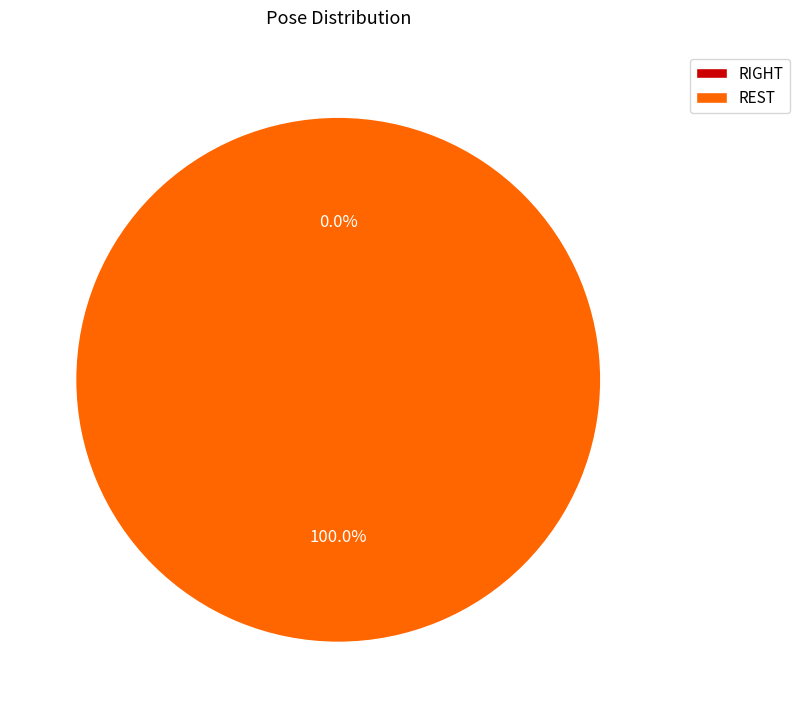

Is REST the majority of the pie?

Yes